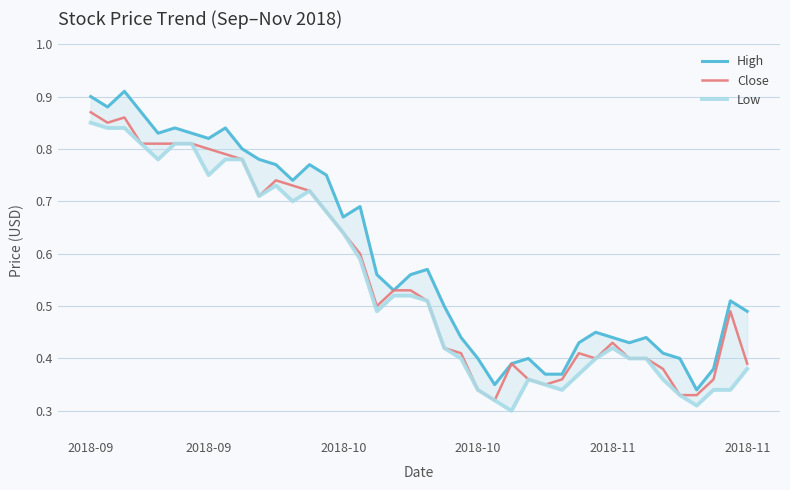

Is it true that Close equals 0.7 at 12?

True